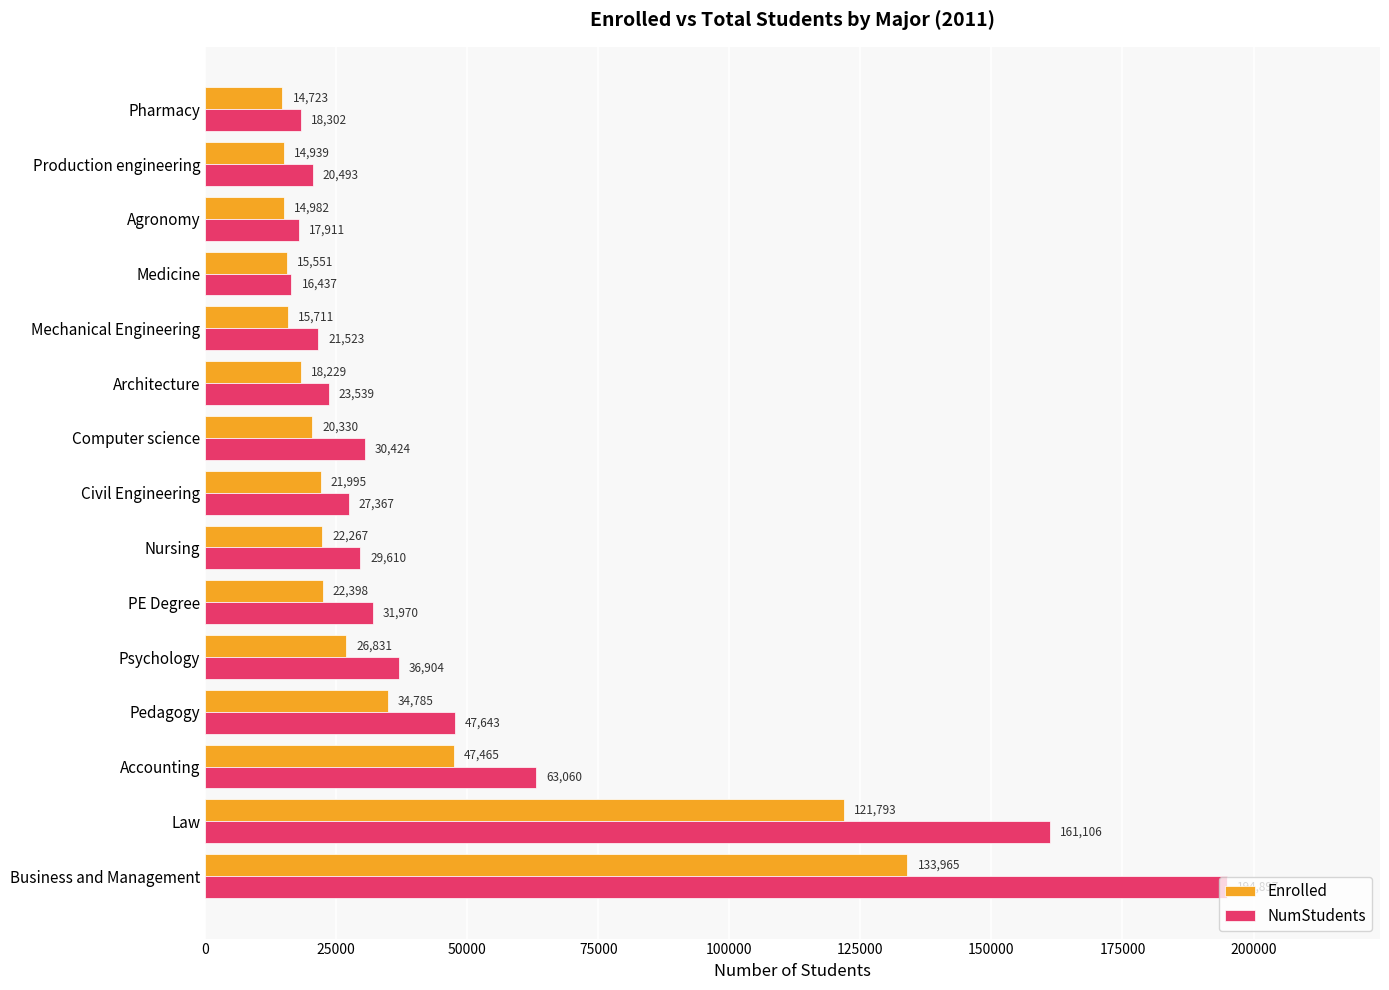

Rank the series by their maximum value, from lowest to highest.

Enrolled, NumStudents